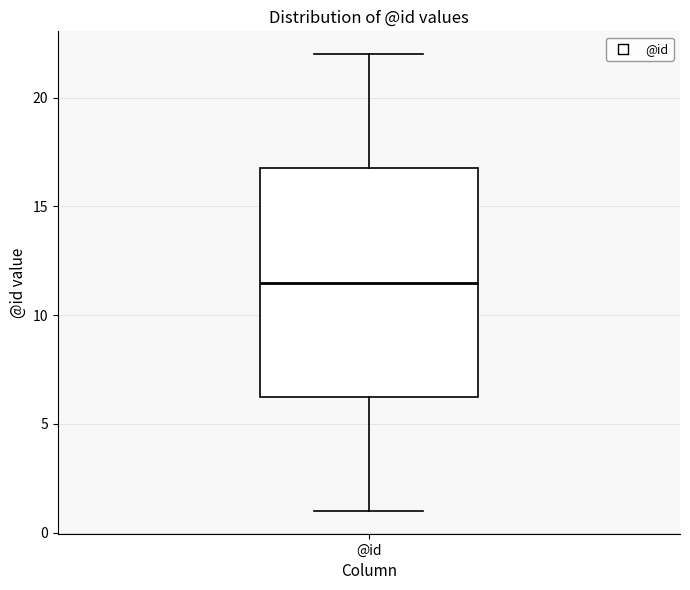

Read this box plot against the y-axis: the position of the median line, the range covered by the box, and the ends of both whiskers. The values are not printed on the chart, so give them approximately, as read against the axis.

median 11.5, box 6.5 to 17.0, whiskers 1.0 to 22.0